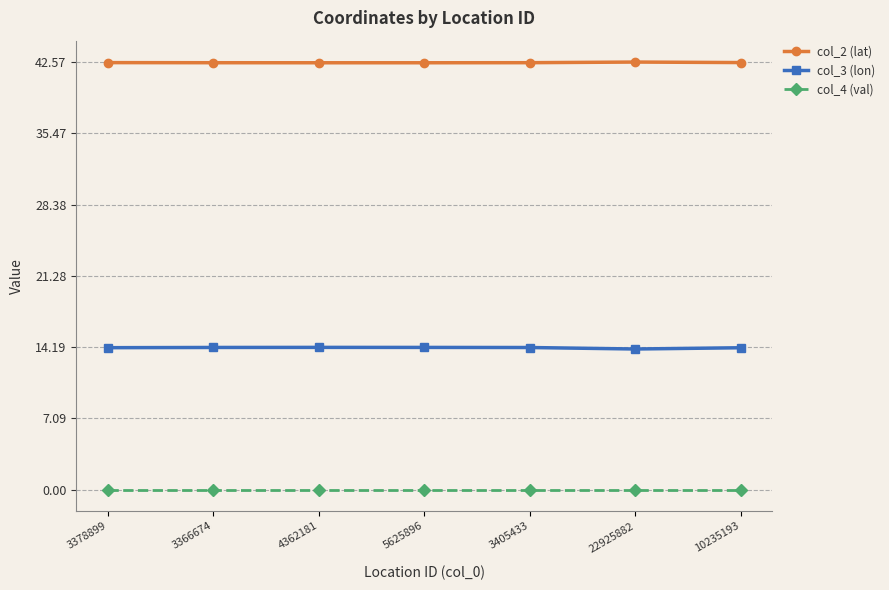

In col_3 (lon), how many points are higher than both neighbors (excluding endpoints)?

1